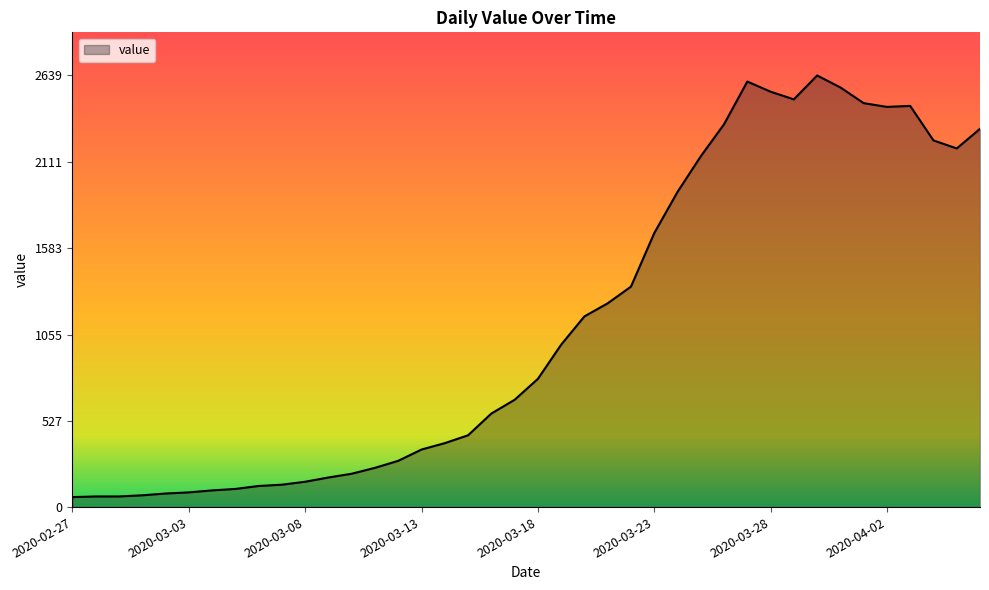

How many categories are shown in the chart?

40